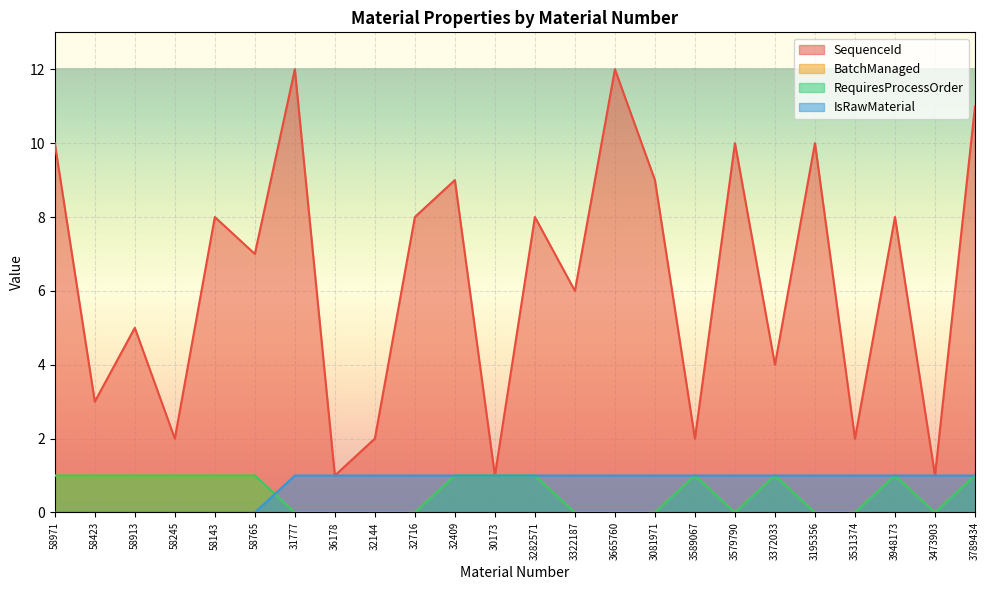

At which label does SequenceId reach its peak?

31777